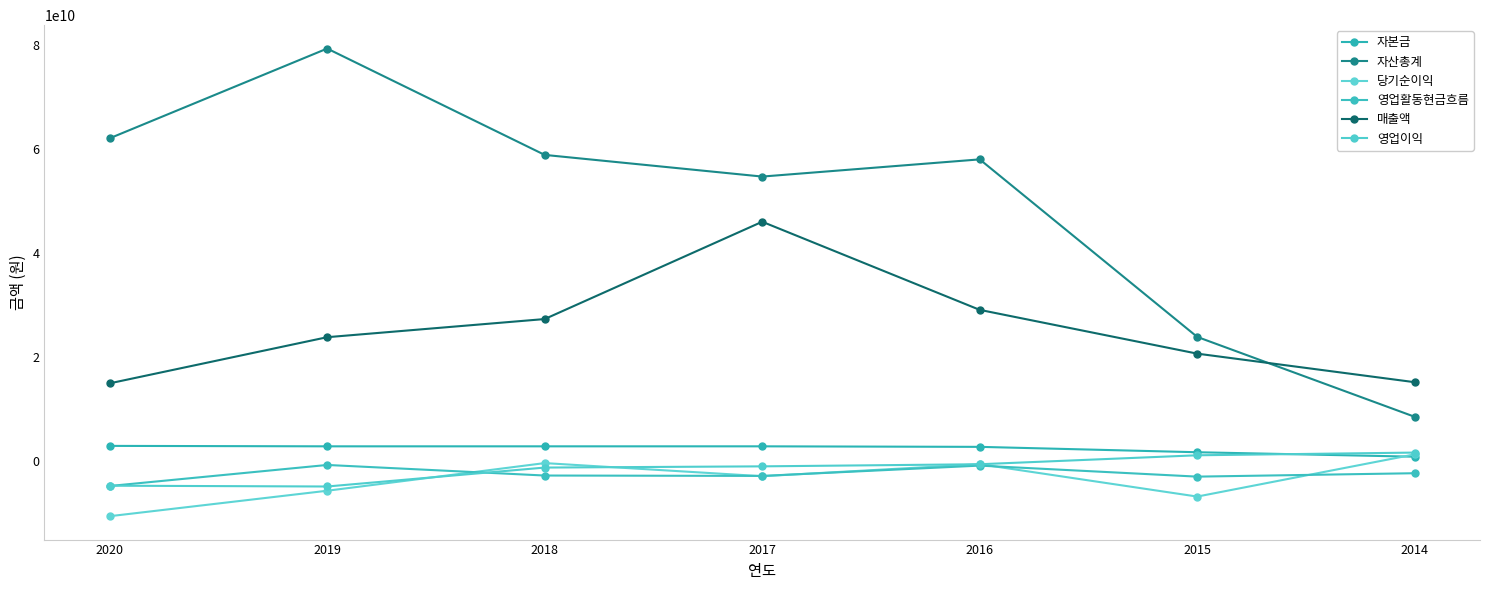

Which series has the widest spread of values?

자산총계